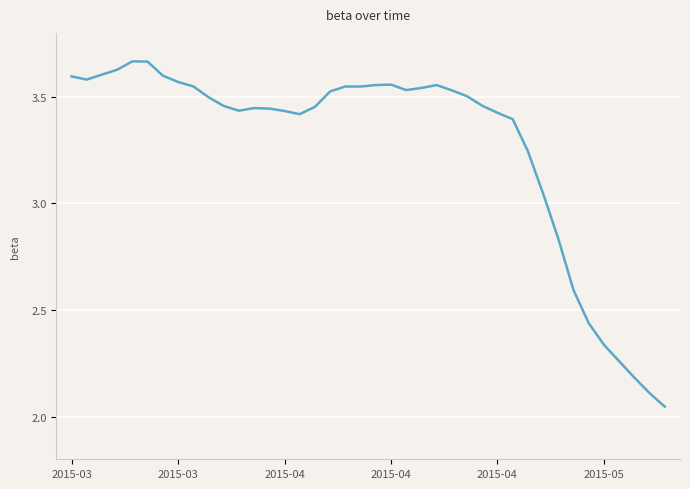

What is the difference between the maximum and minimum values?

1.6